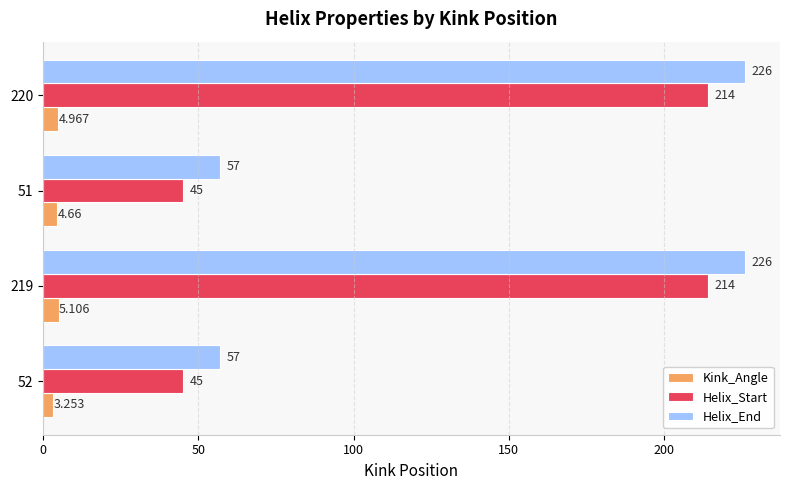

Which series has the largest total across all categories?

Helix_End